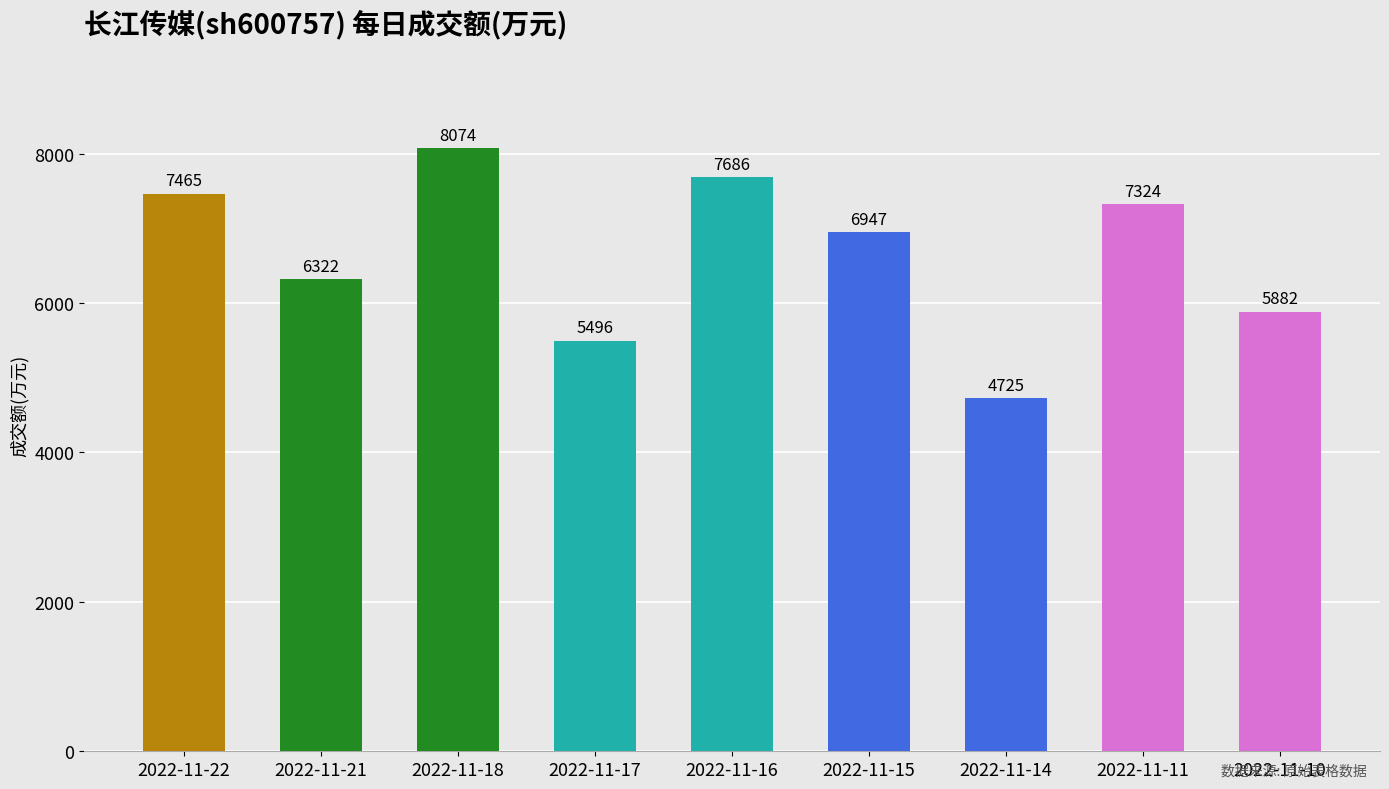

What is the average value?

6658